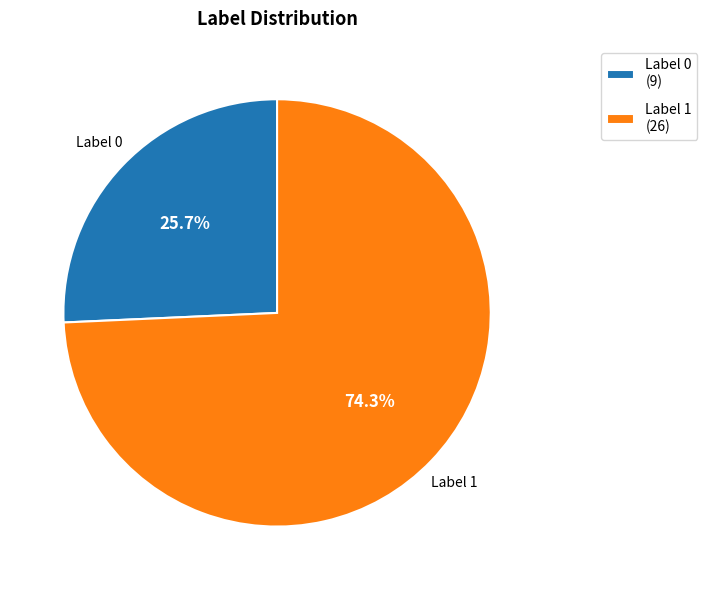

What is the largest slice in the pie chart?

Label 1